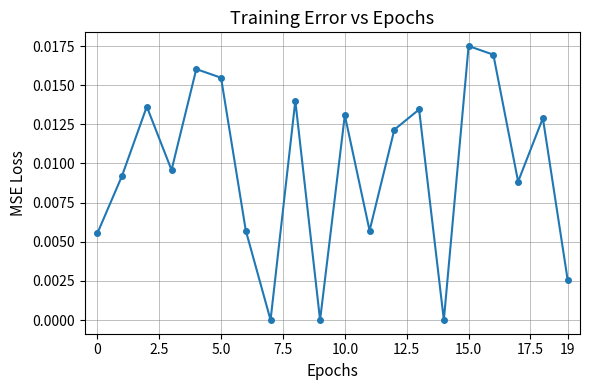

How many points are higher than both their immediate neighbors (excluding endpoints)?

7